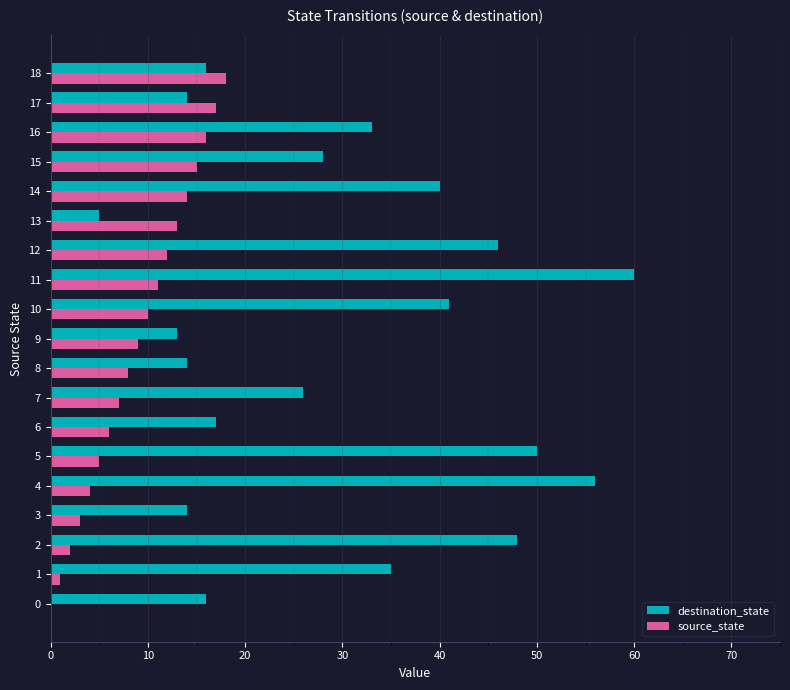

True or false: destination_state has a value of 28 at 15.

True